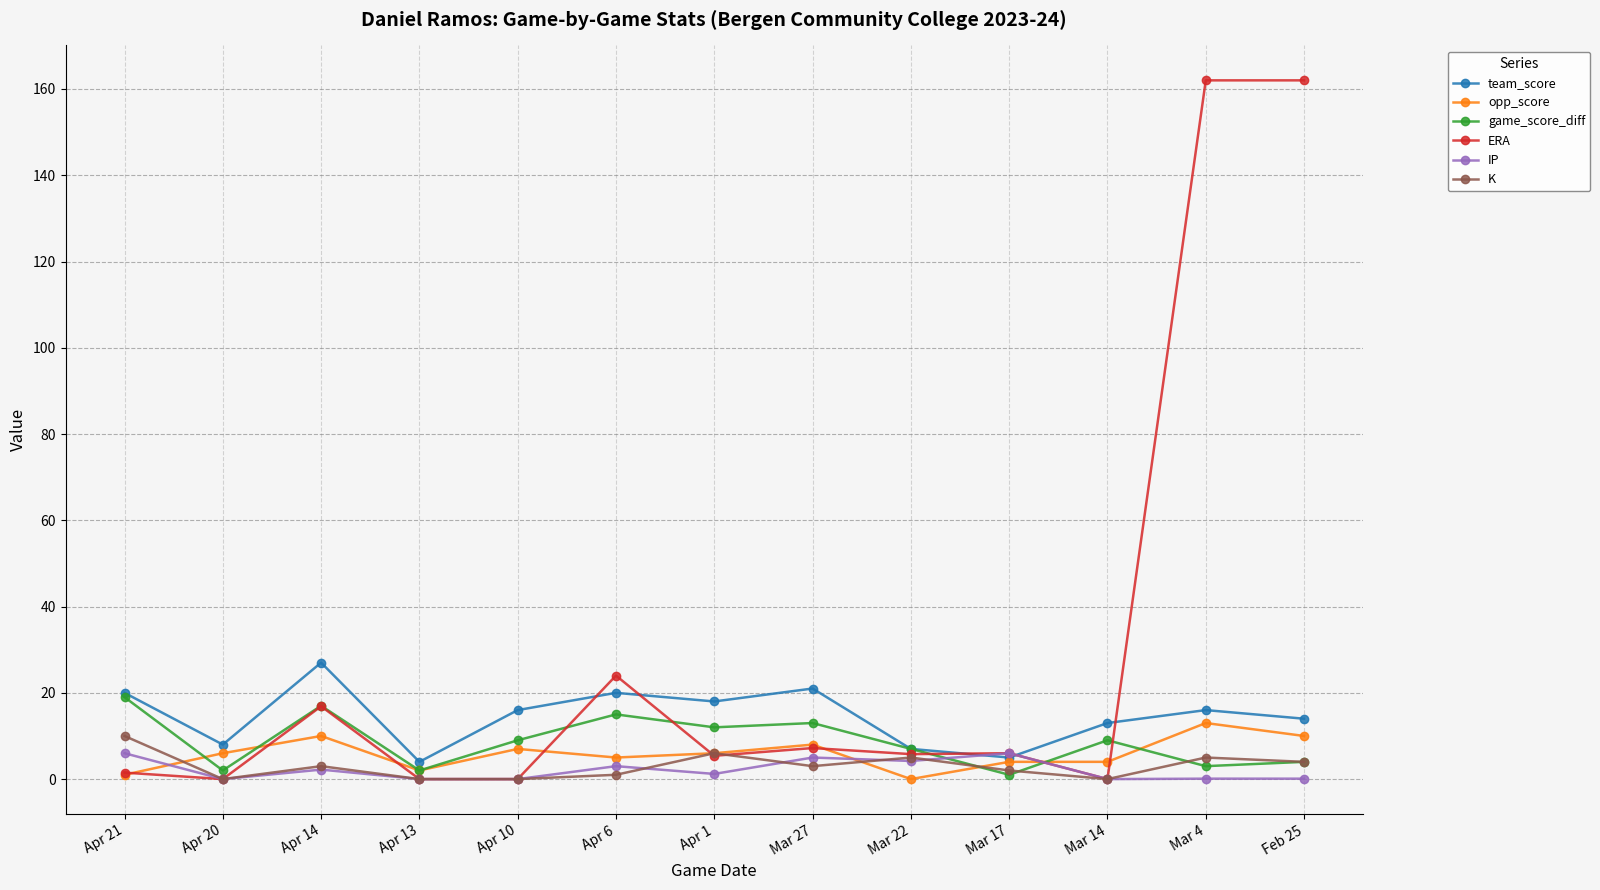

What is the sum of the ERA values at Apr 10 and Apr 6?

24.0